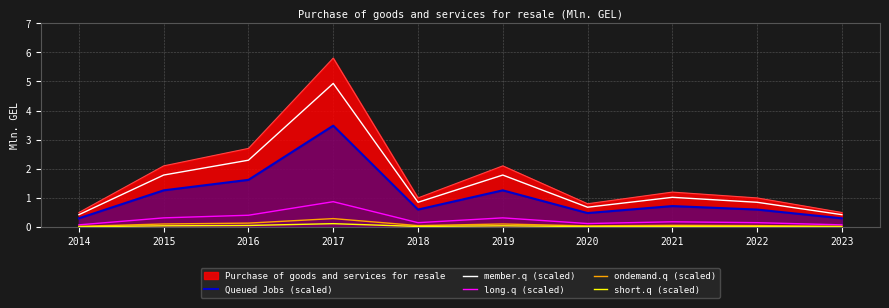

What is the value of the member.q (scaled) point at the 2nd from the left?

1.8